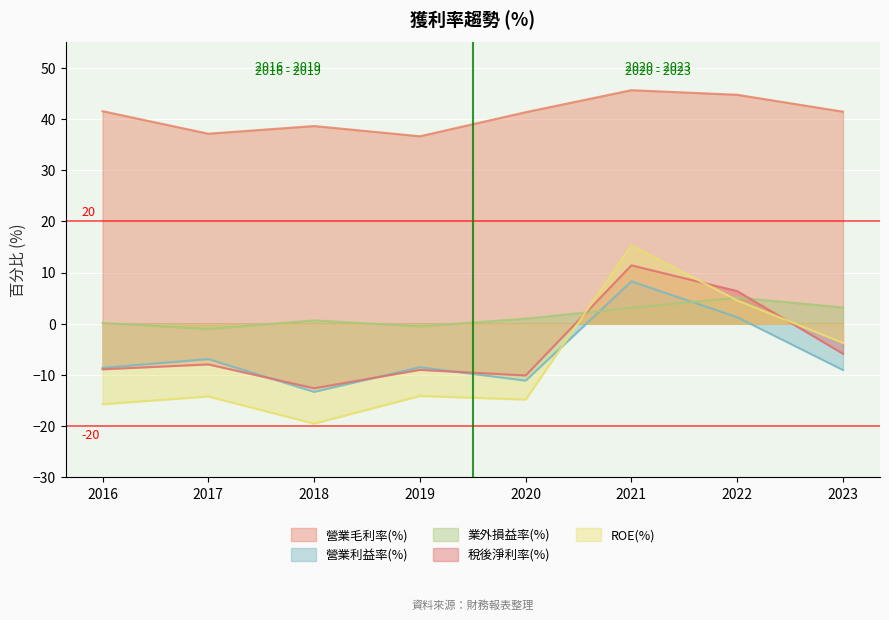

What is the difference between the second highest and second lowest values in the 營業利益率(%) series?

12.4